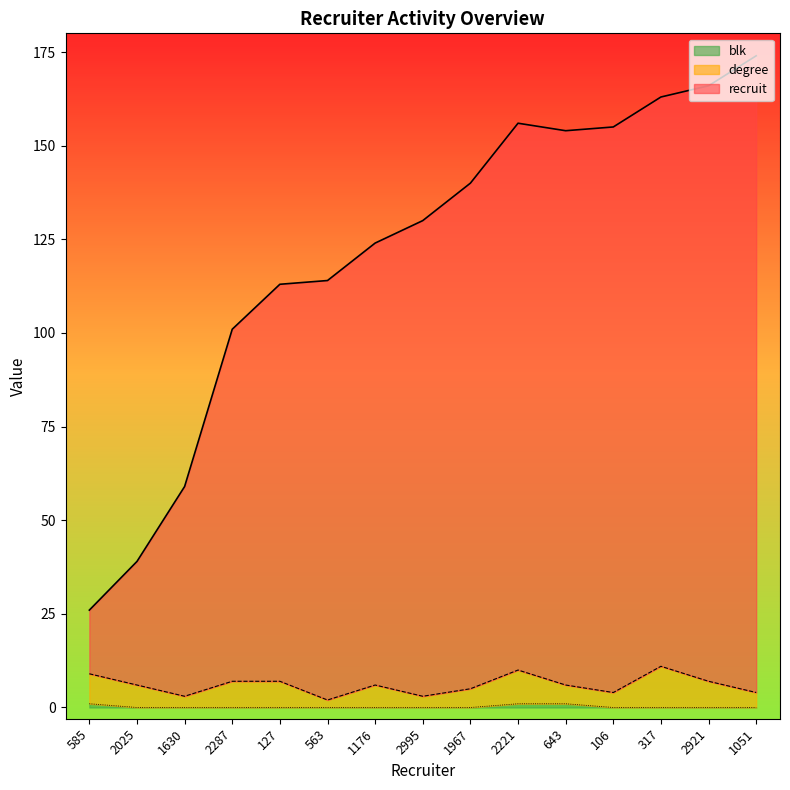

At which category is the sum across all series the highest?

1051